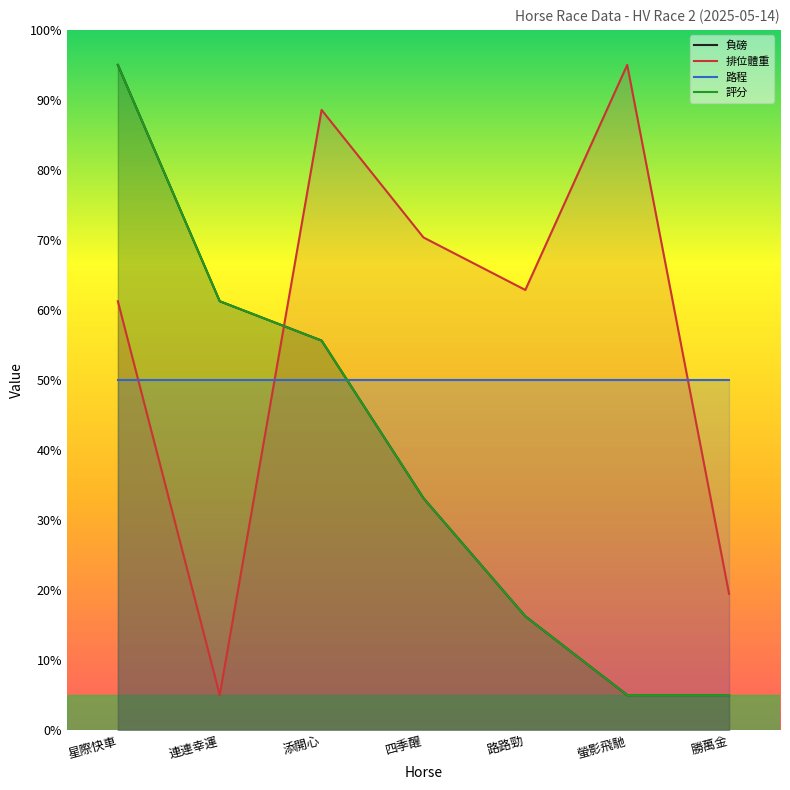

What is the spread (max minus min) of values at 勝萬金?

14.5